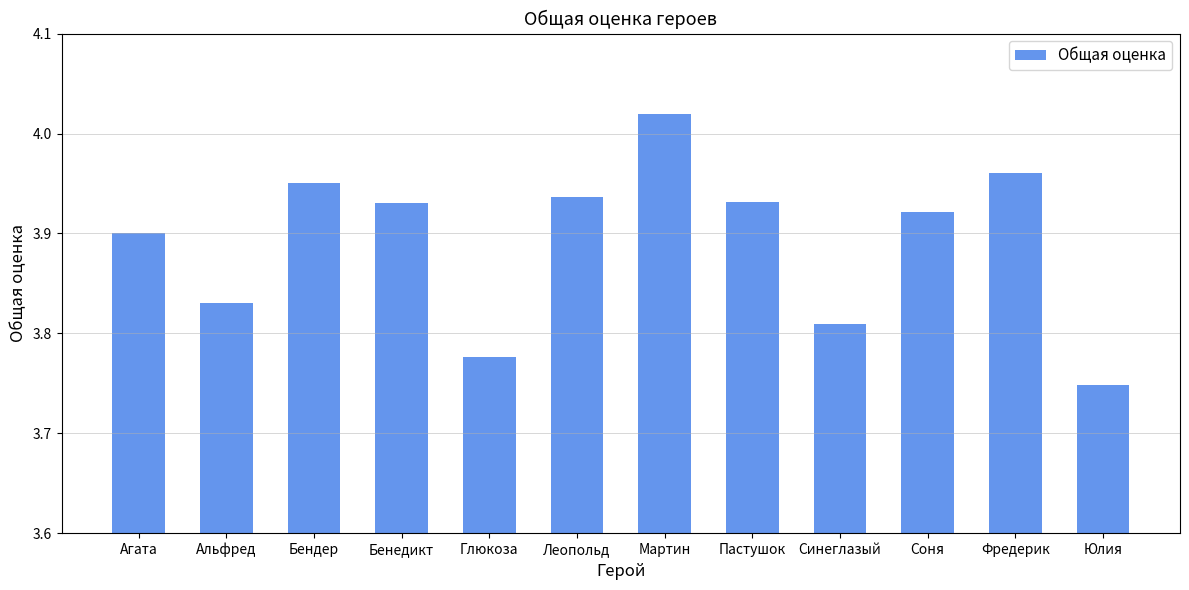

How many bars are there in total?

12